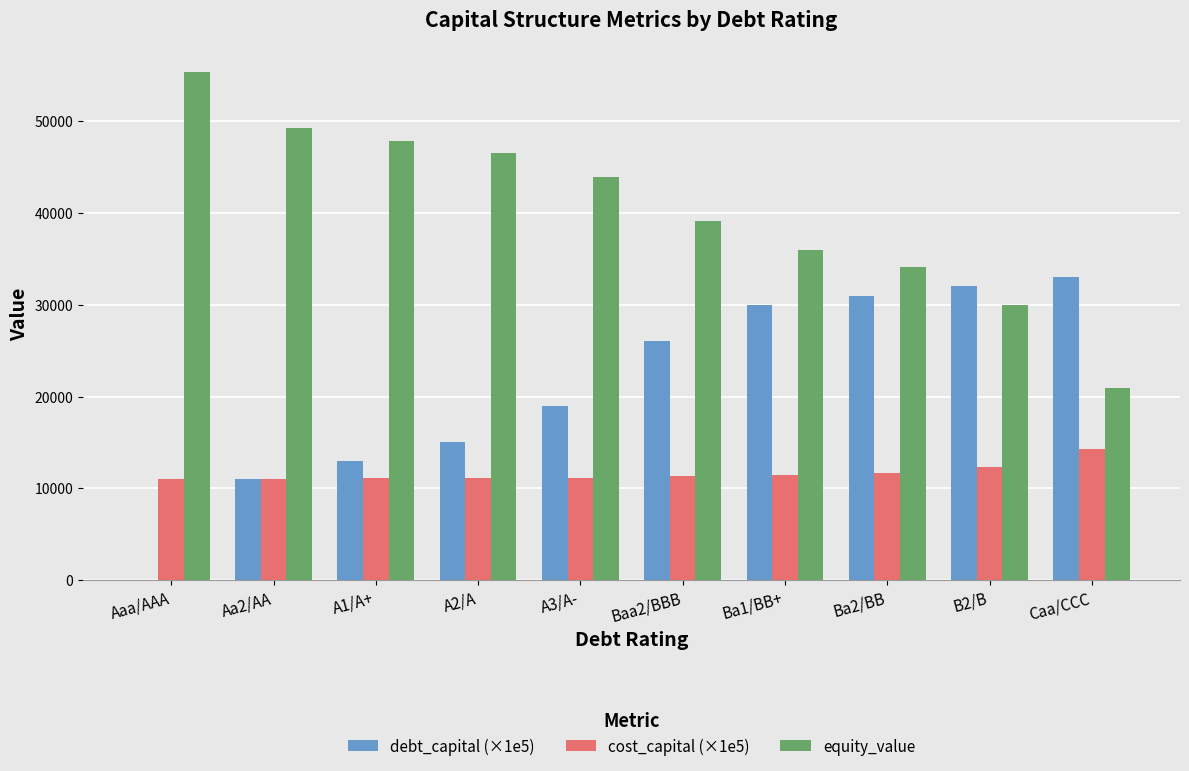

What is the highest value of the debt_capital (×1e5) series?

33000.0